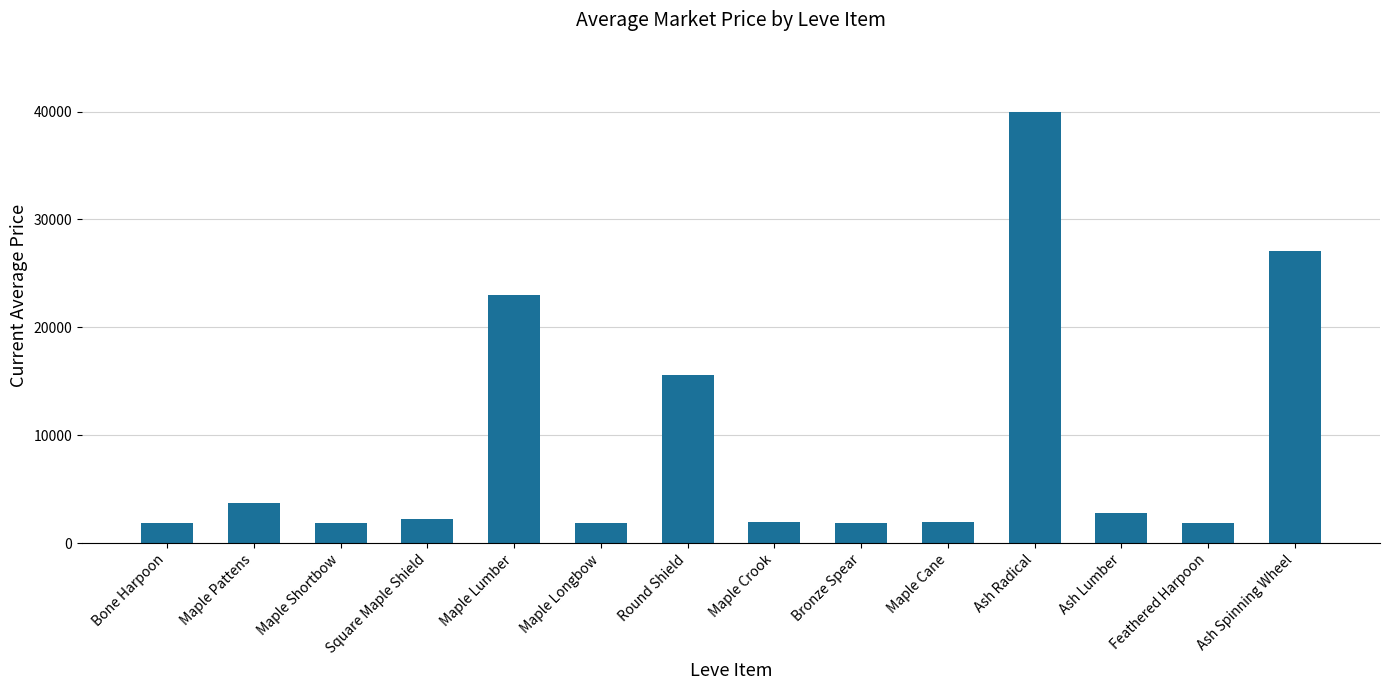

What is the label of the 4th bar from the right?

Ash Radical